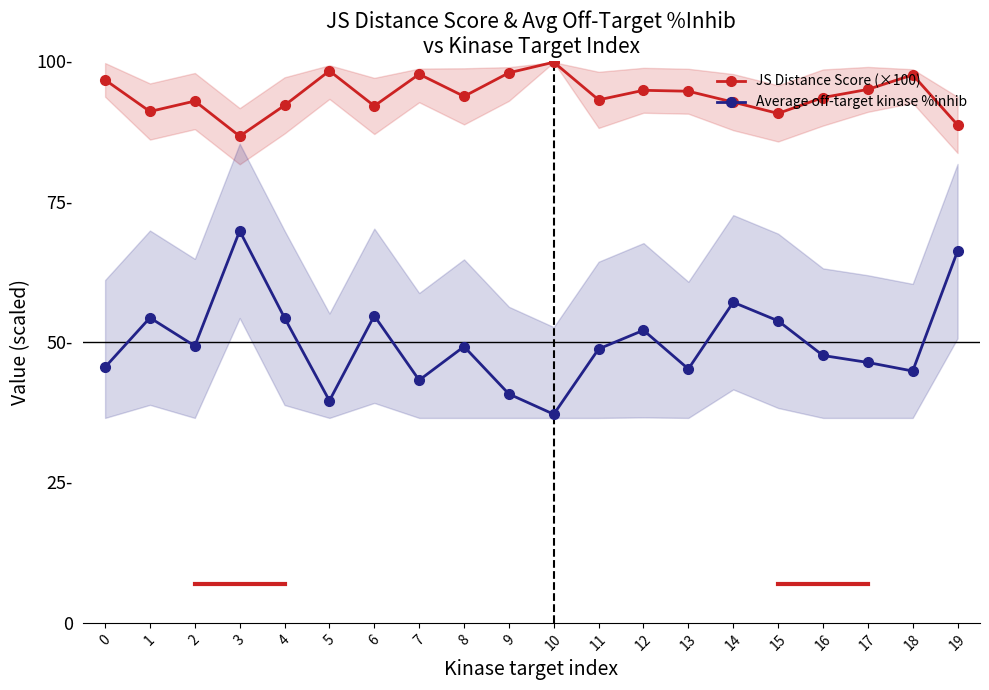

List the series in order of their overall mean, highest first.

JS Distance Score (×100), Average off-target kinase %inhib